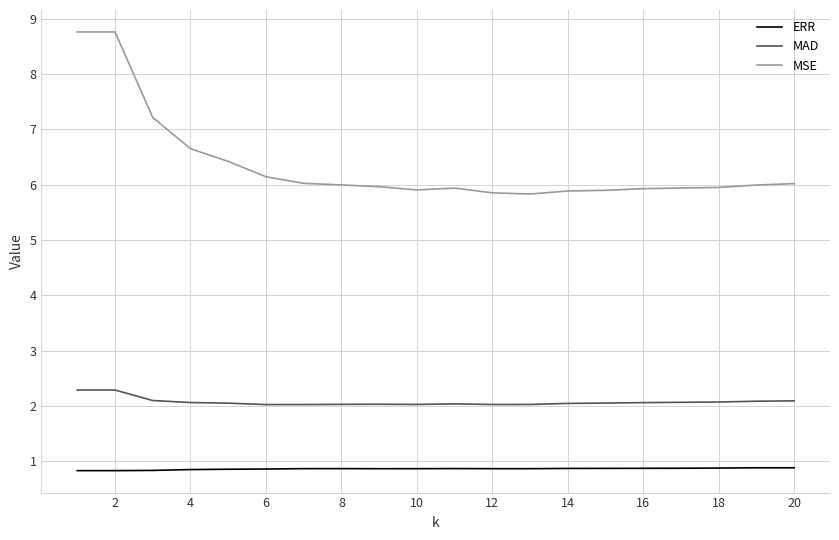

What is the average value of the MSE series?

6.4